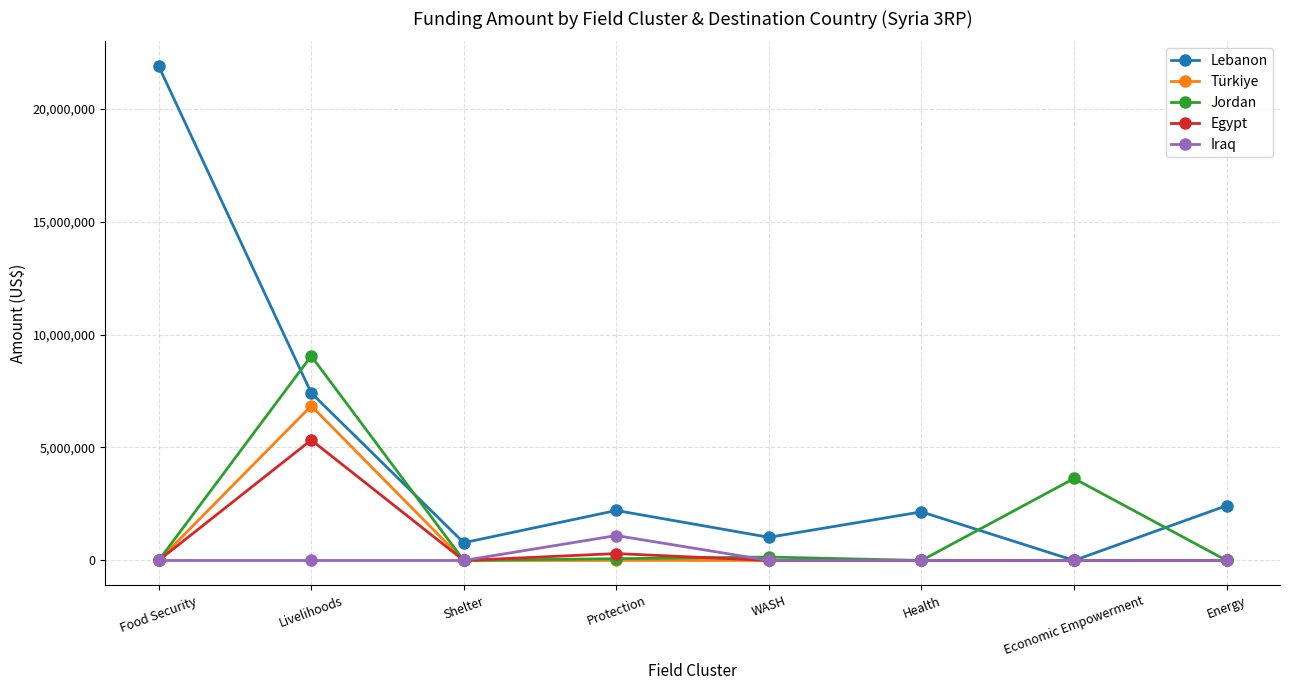

At which category does the chart reach its peak across all series?

Food Security